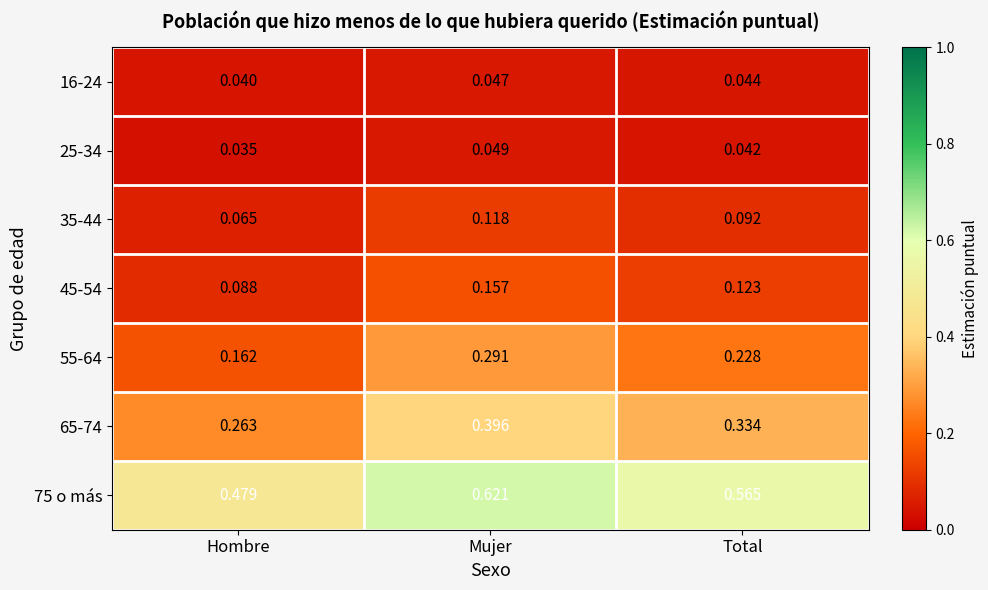

At which label is 75 o más closest to 0?

Hombre